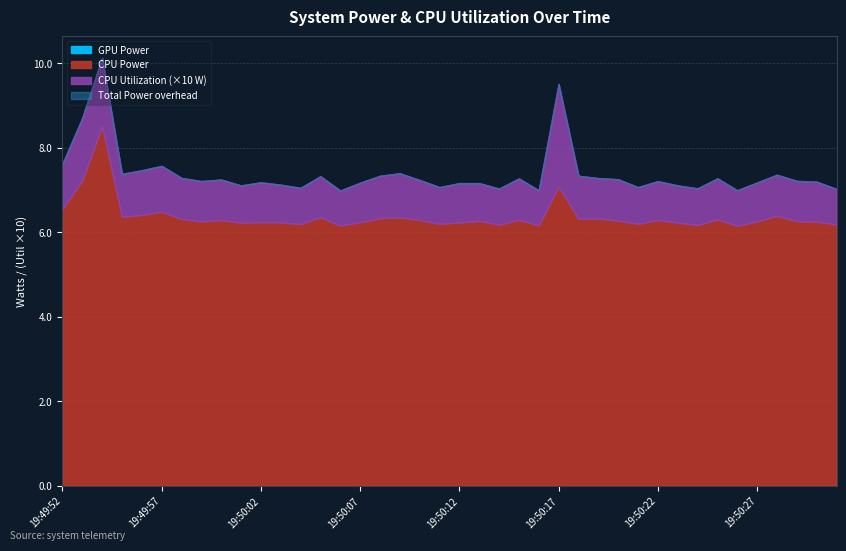

Rank the categories by GPU Power value from lowest to highest.

19:49:52, 19:49:53, 19:49:54, 19:49:55, 19:49:56, 19:49:57, 19:49:58, 19:49:59, 19:50:00, 19:50:01, 19:50:02, 19:50:03, 19:50:04, 19:50:05, 19:50:06, 19:50:07, 19:50:08, 19:50:09, 19:50:10, 19:50:11, 19:50:12, 19:50:13, 19:50:14, 19:50:15, 19:50:16, 19:50:17, 19:50:18, 19:50:19, 19:50:20, 19:50:21, 19:50:22, 19:50:23, 19:50:24, 19:50:25, 19:50:26, 19:50:27, 19:50:28, 19:50:29, 19:50:30, 19:50:31